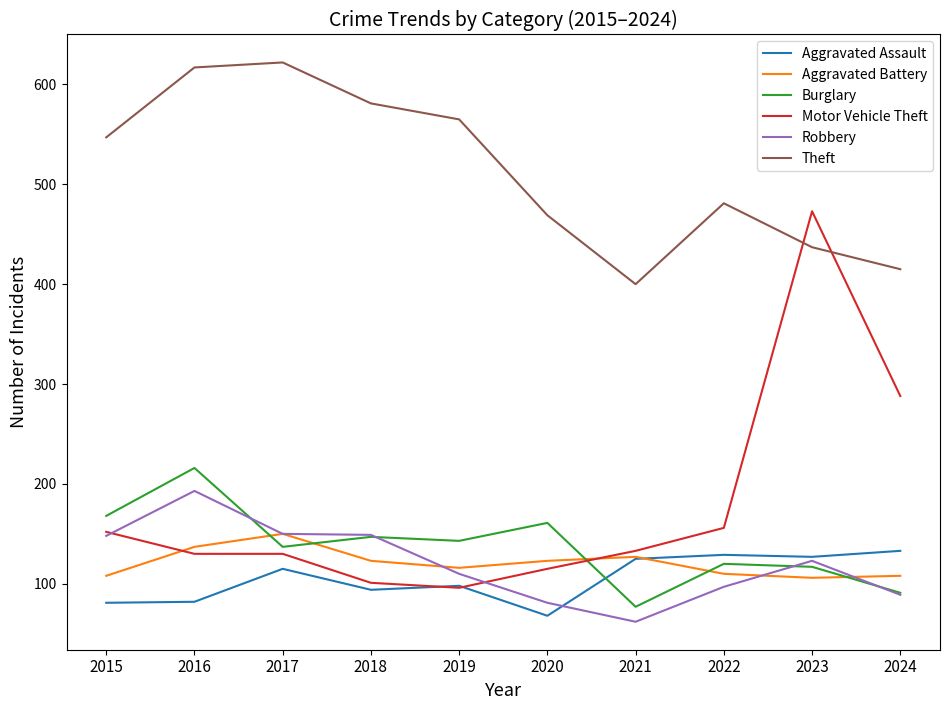

Is this an area chart (filled region under the line)?

No